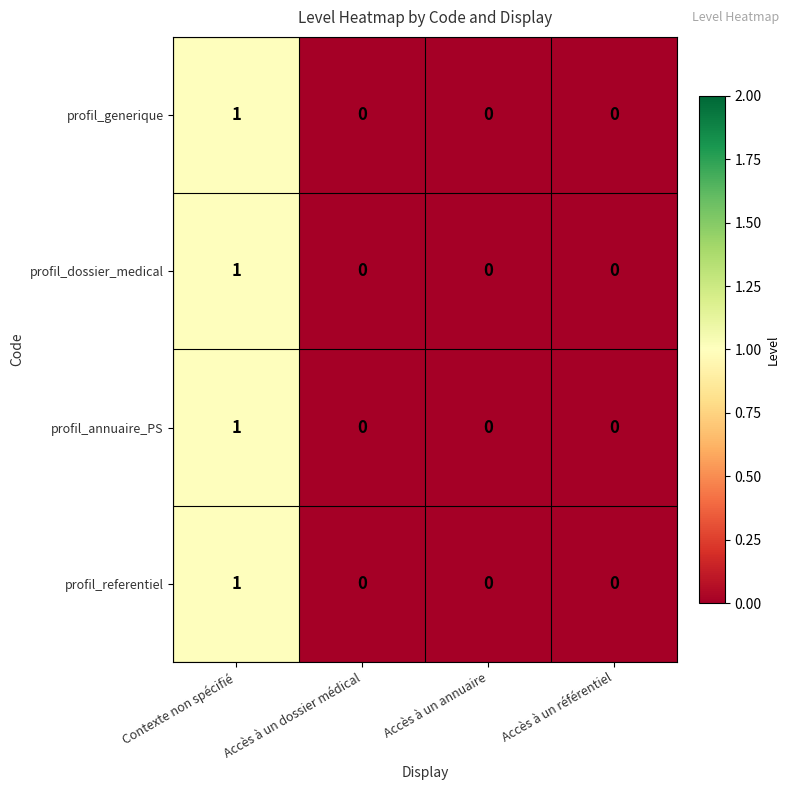

What is the total value across all series at Contexte non spécifié?

4